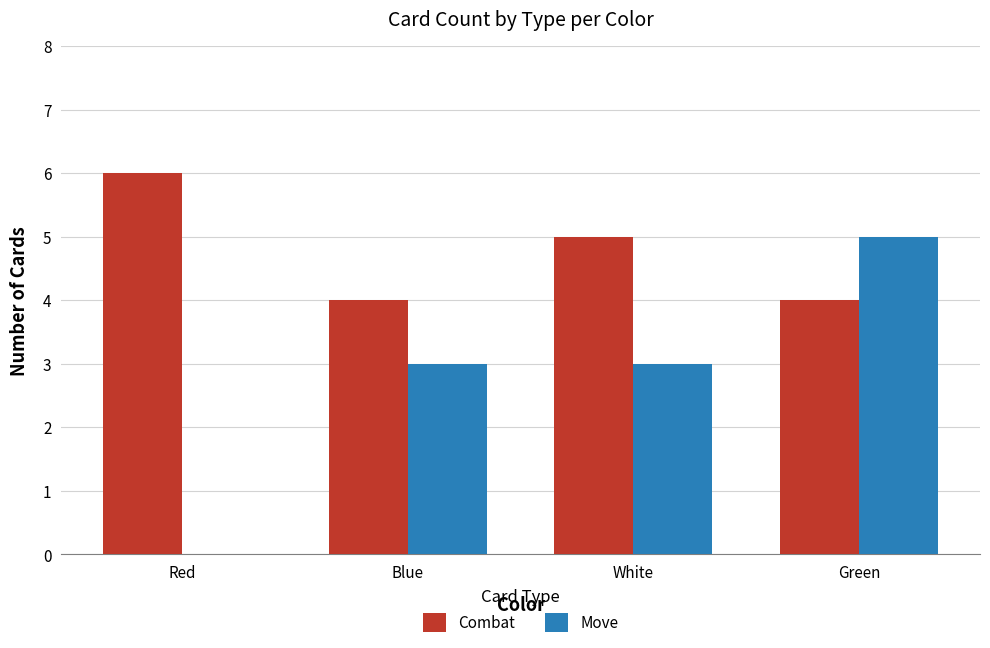

What is the difference between the Combat values at White and Green?

1